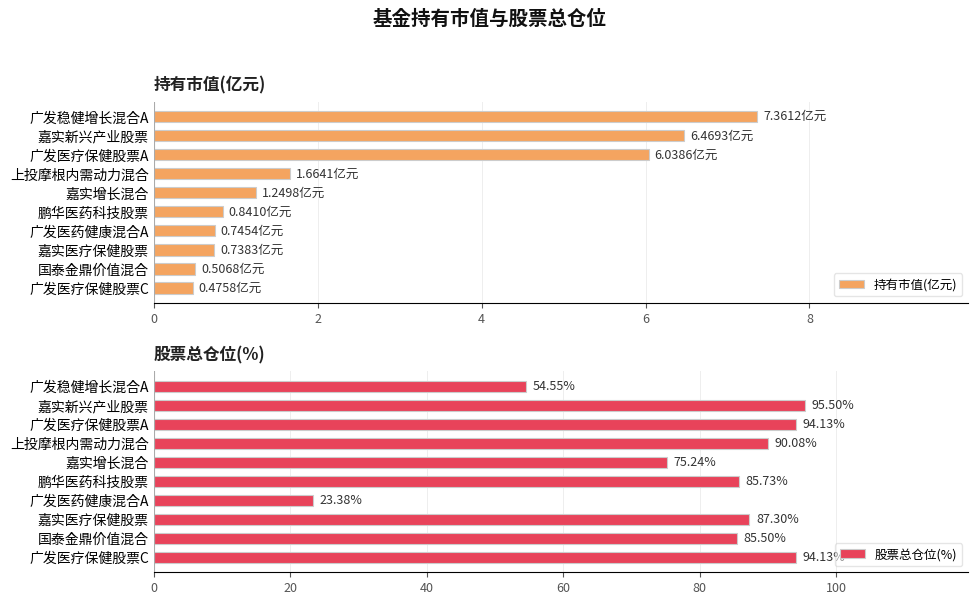

What value does the 持有市值(亿元) series have at 广发医药健康混合A?

0.7